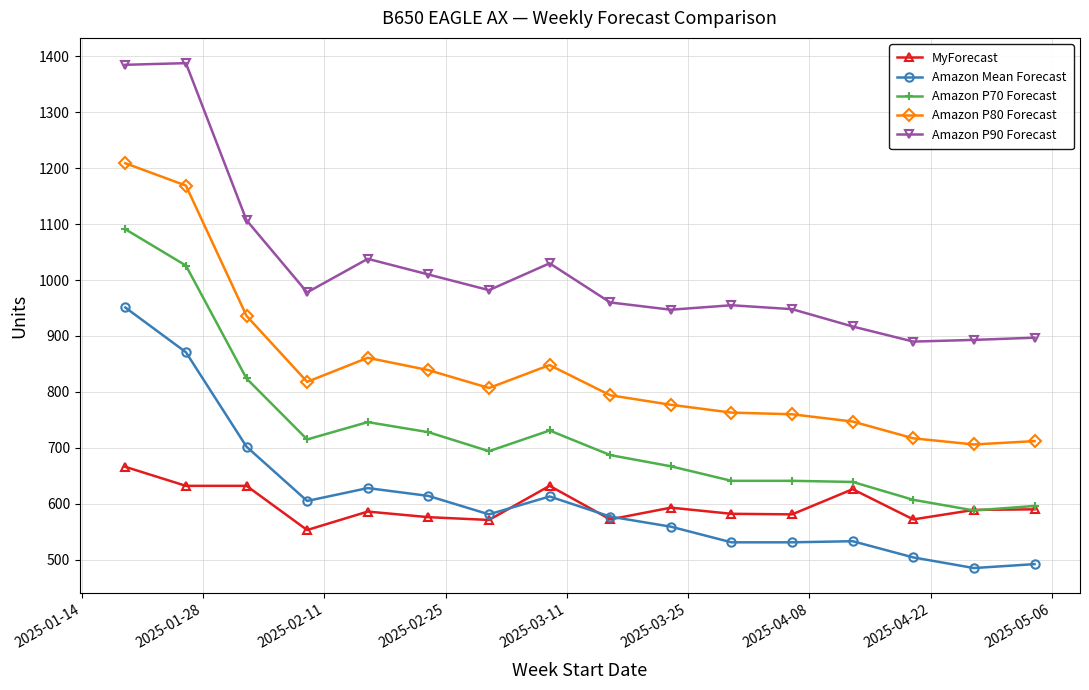

True or false: Amazon P80 Forecast and Amazon P70 Forecast intersect in this chart.

False